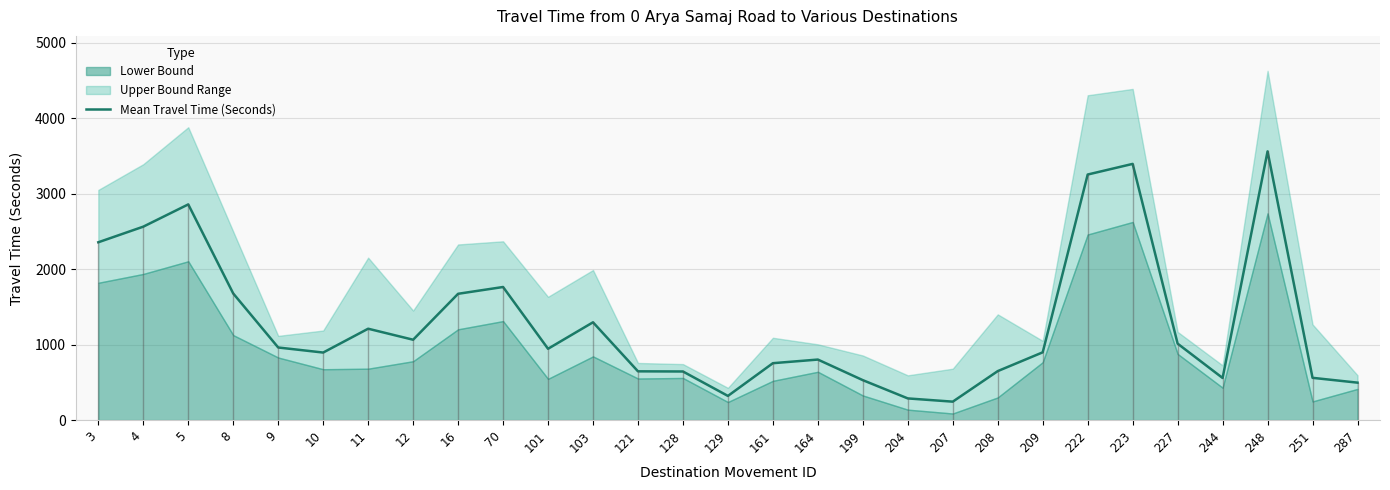

What is the minimum value shown in the chart?

244